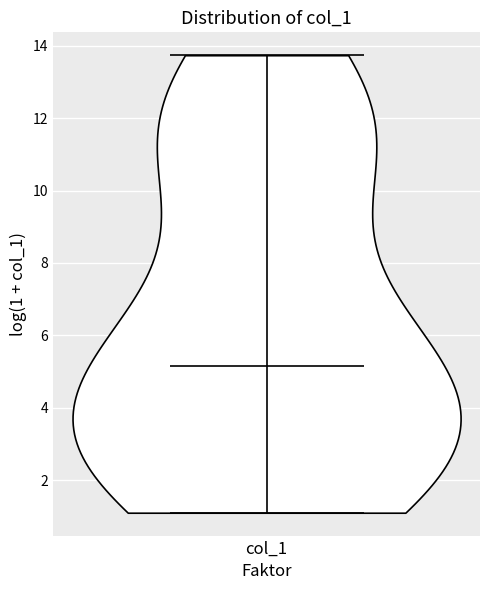

Read this violin plot against the y-axis: where its median line is, and the lowest and highest points the violin reaches. The values are not printed on the chart, so give them approximately, as read against the axis.

median line 5.2, lowest point 1.0, highest point 13.8